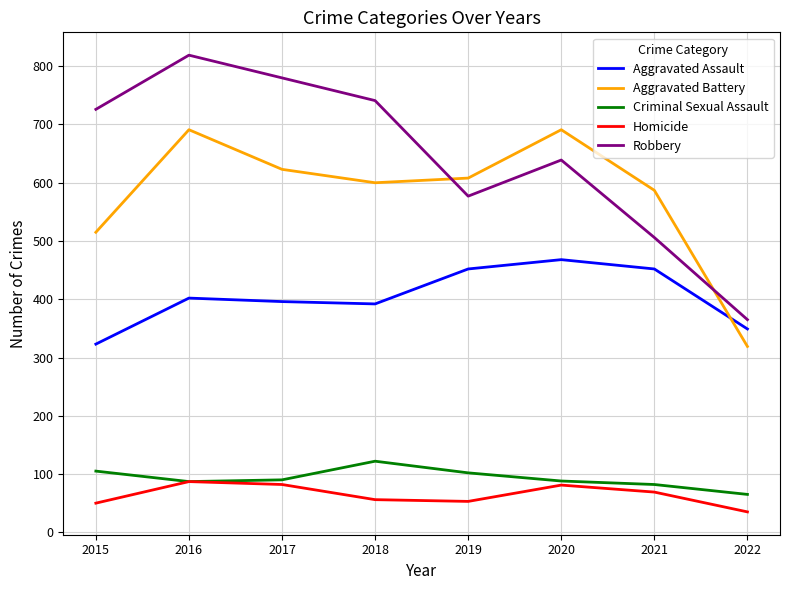

What value does the Aggravated Assault series have at 2018, to the nearest 5?

390